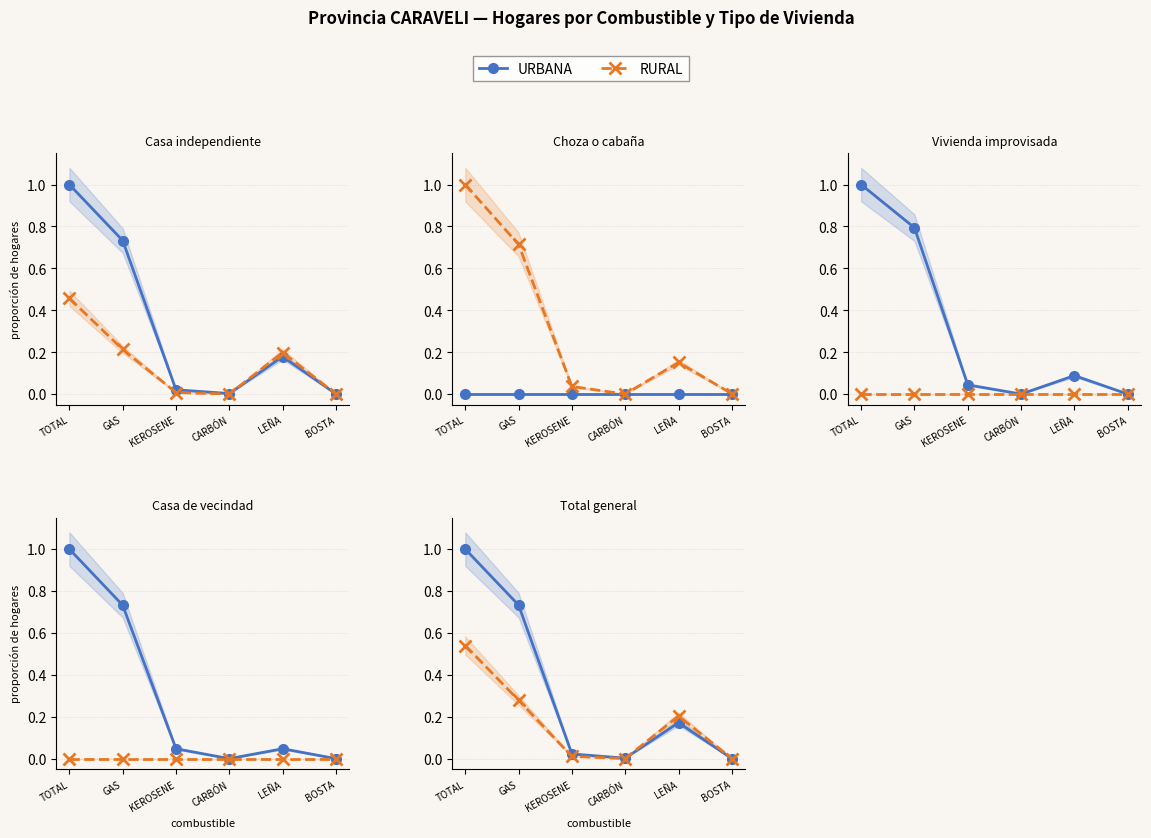

What is the difference between the second highest and second lowest values in the RURAL series?

0.3